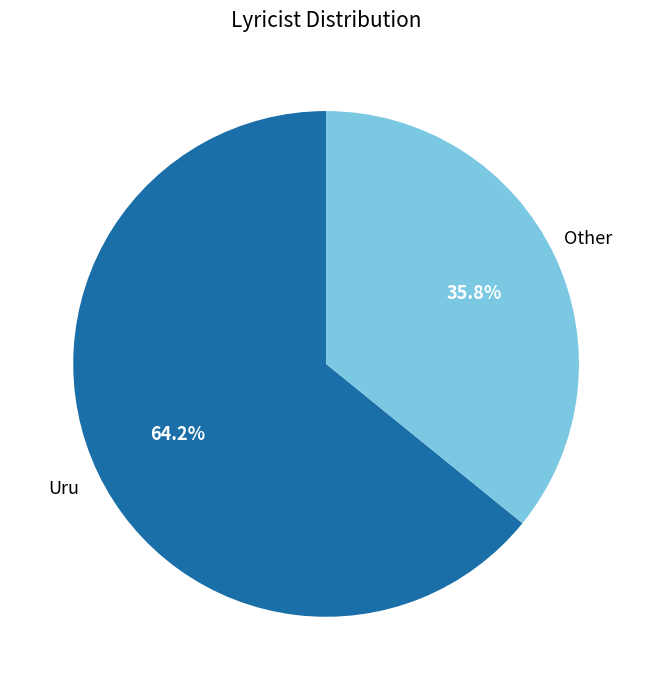

Is there any slice that represents more than half of the pie?

Yes